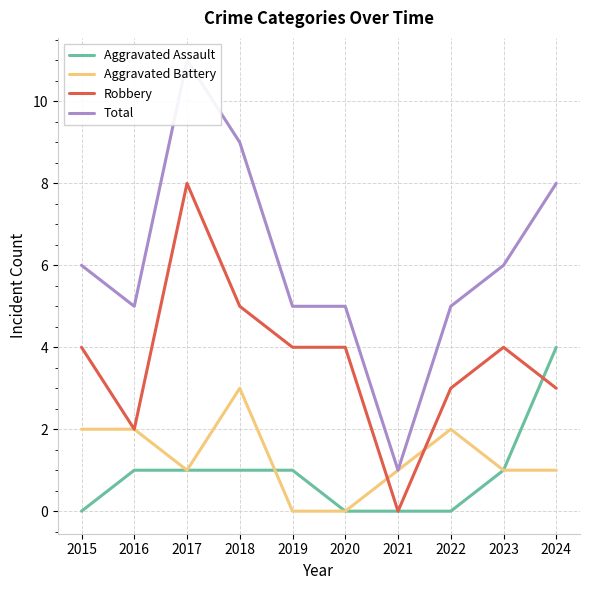

What is the approximate value of Aggravated Assault at 2024?

4